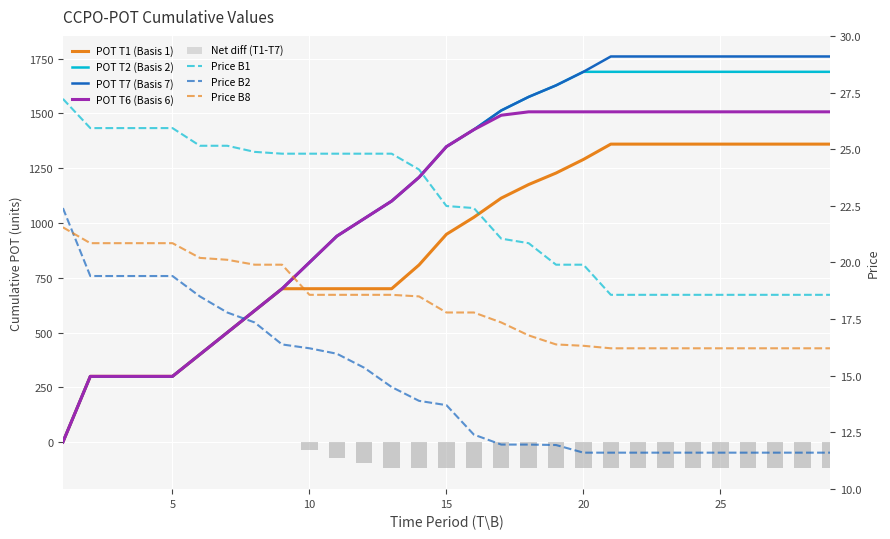

Which series has the largest total across all categories?

T7